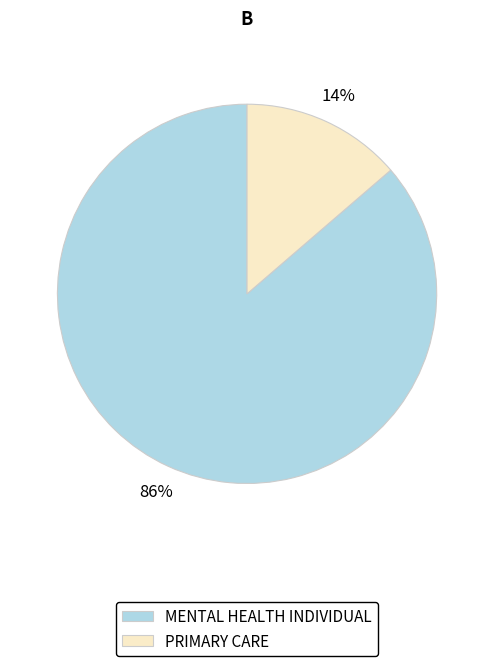

How many slices are in this pie chart?

2